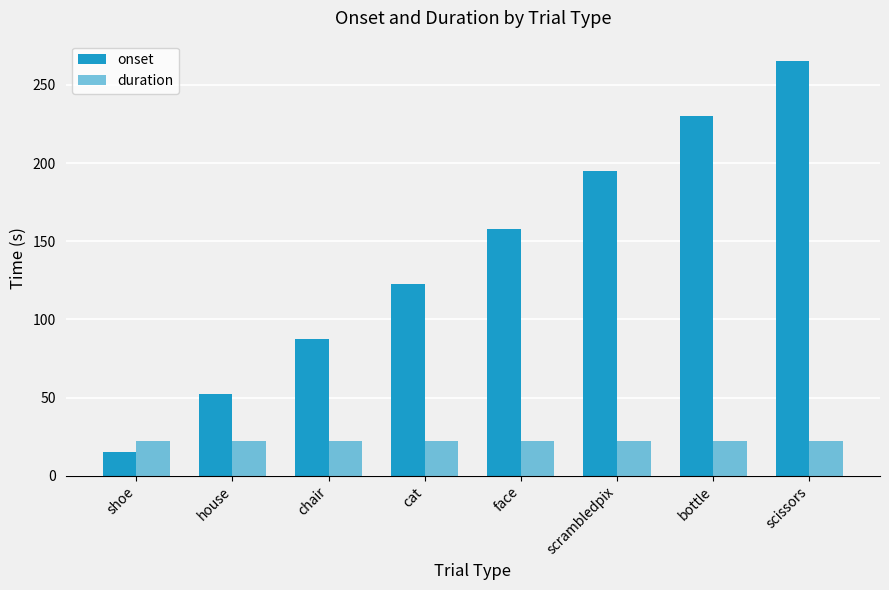

Which series changed the most between cat and scissors?

onset